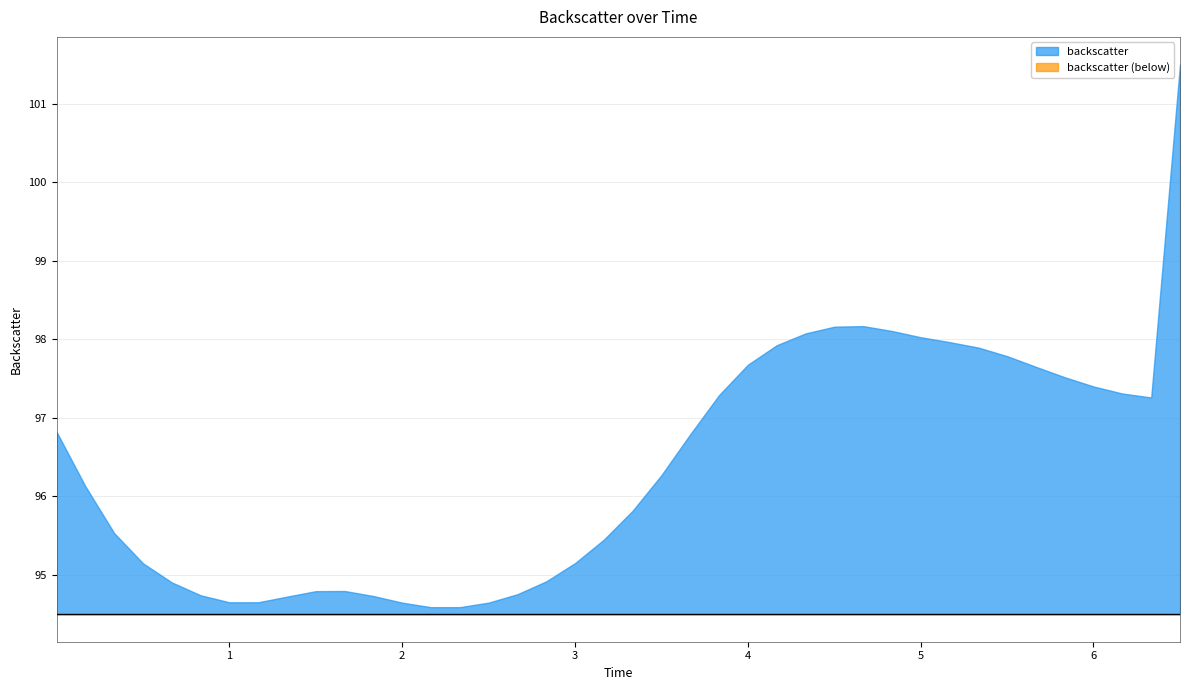

Which category has the highest value across all series?

6.50108295229959